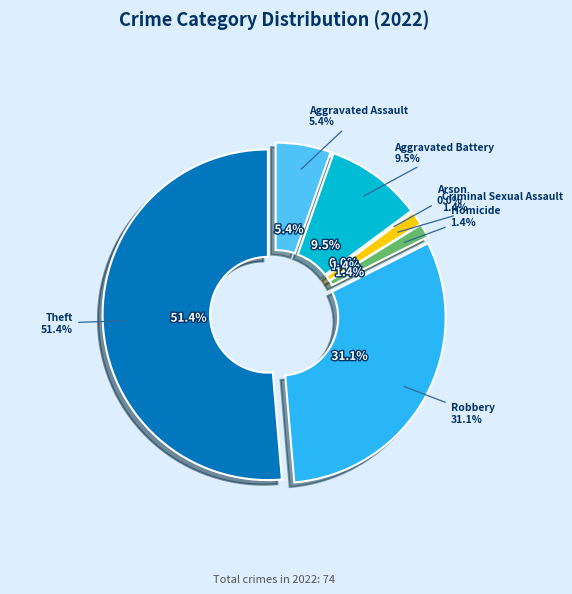

Which category has the biggest portion of the pie?

Theft